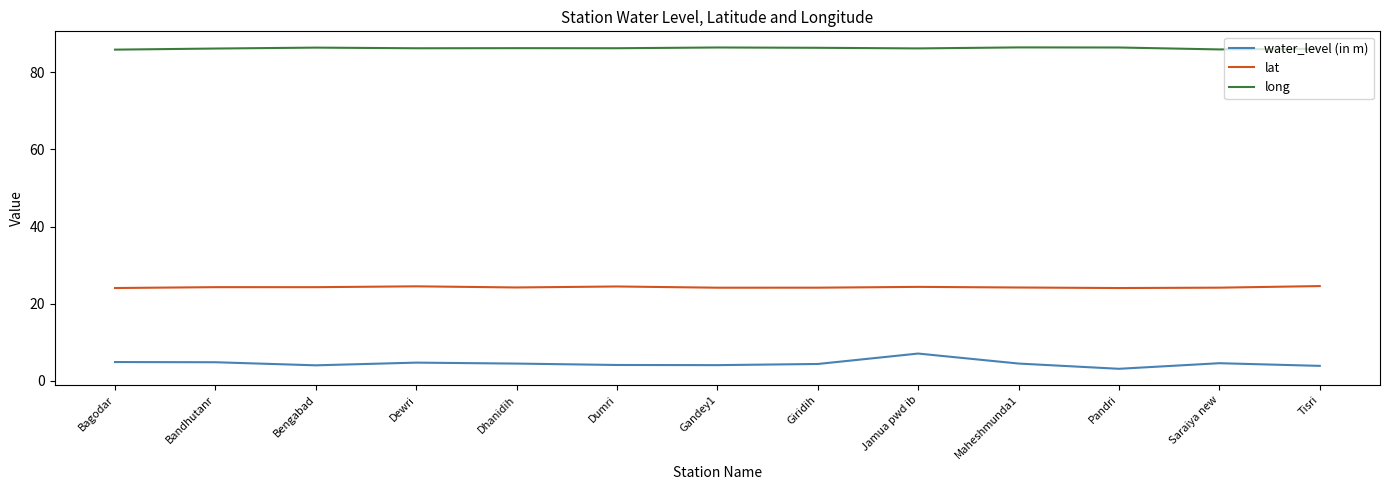

At how many categories does at least one series exceed 81?

13